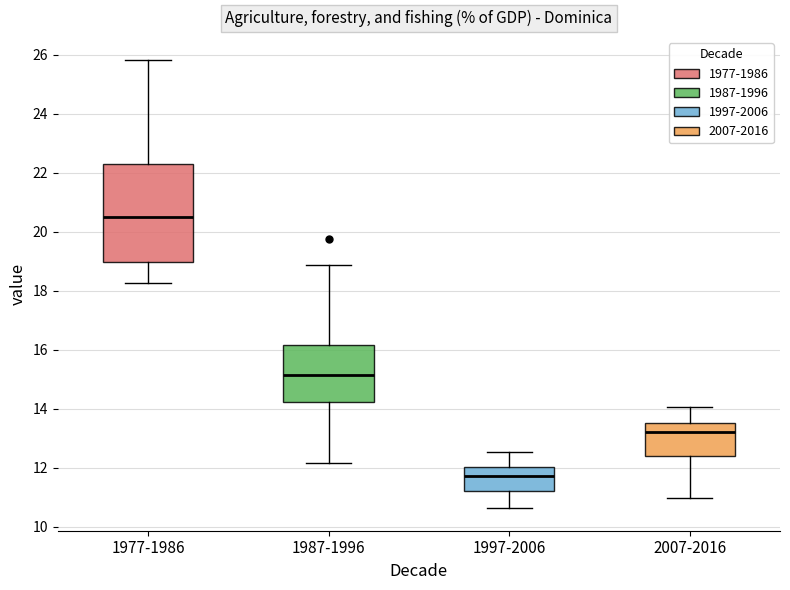

Reading left to right, transcribe this box plot: for each box, give where its median line is, the range the box spans, and where its two whiskers end, as read against the y-axis. The values are not printed on the chart, so give them approximately, as read against the axis.

1977-1986: median 20.4, box 19.0 to 22.2, whiskers 18.2 to 25.8
1987-1996: median 15.2, box 14.2 to 16.2, whiskers 12.2 to 18.8
1997-2006: median 11.8, box 11.2 to 12.0, whiskers 10.6 to 12.6
2007-2016: median 13.2, box 12.4 to 13.6, whiskers 11.0 to 14.0